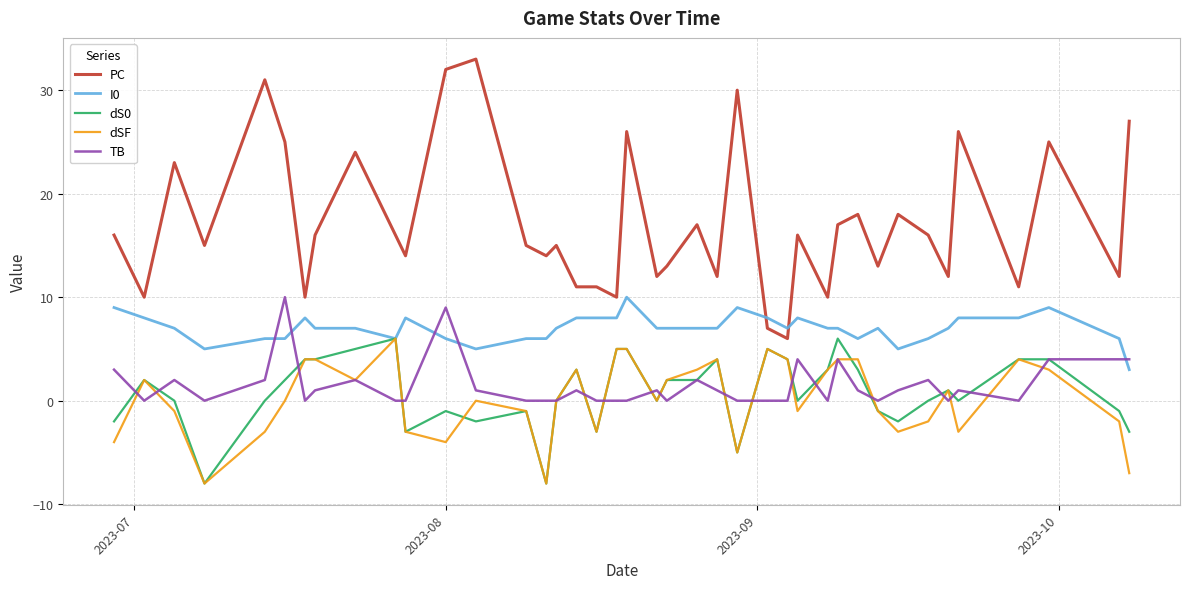

Which series has the widest spread of values?

PC